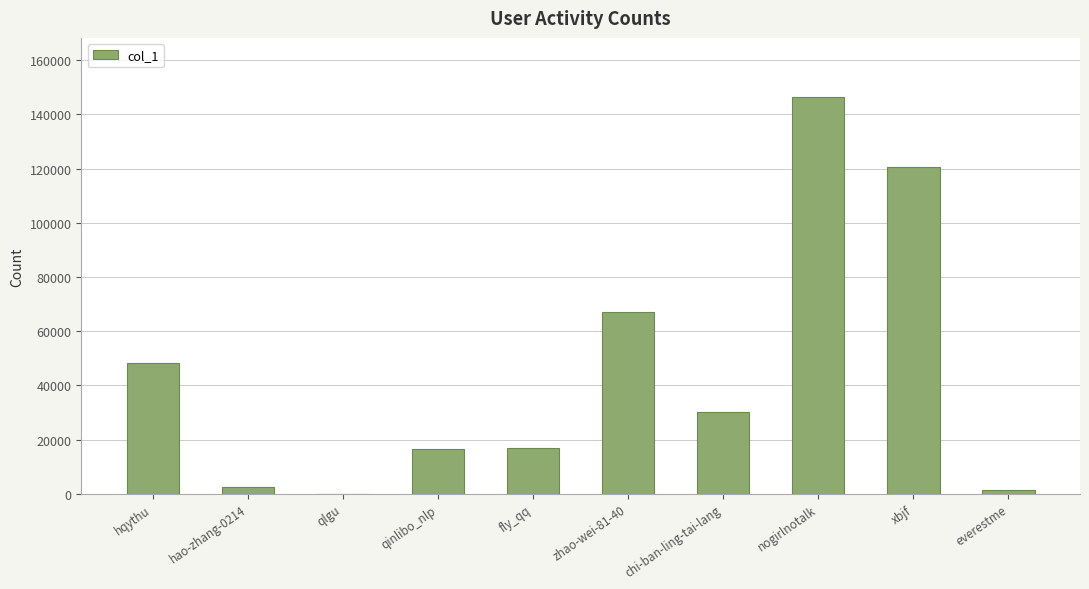

Count the number of data series in this chart.

1